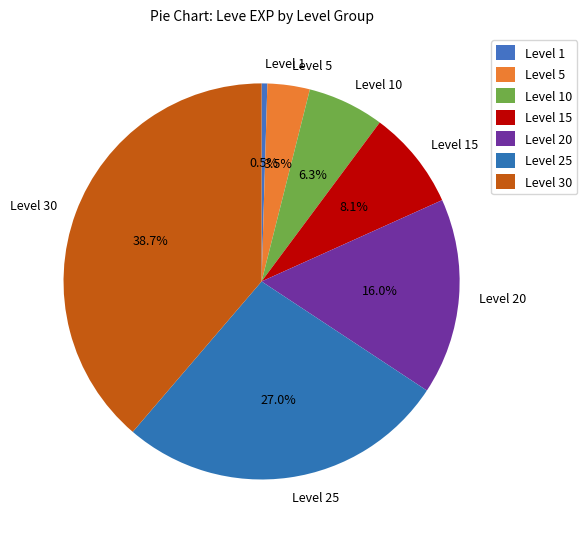

Combined, do Level 30 and Level 25 account for over 50%?

Yes